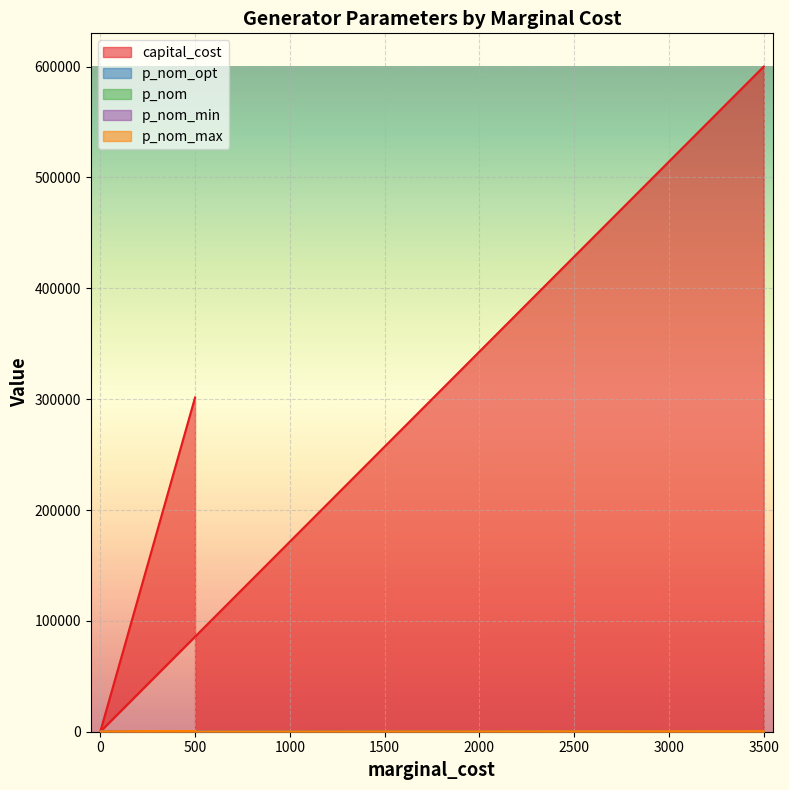

How many lines are shown in the chart?

5